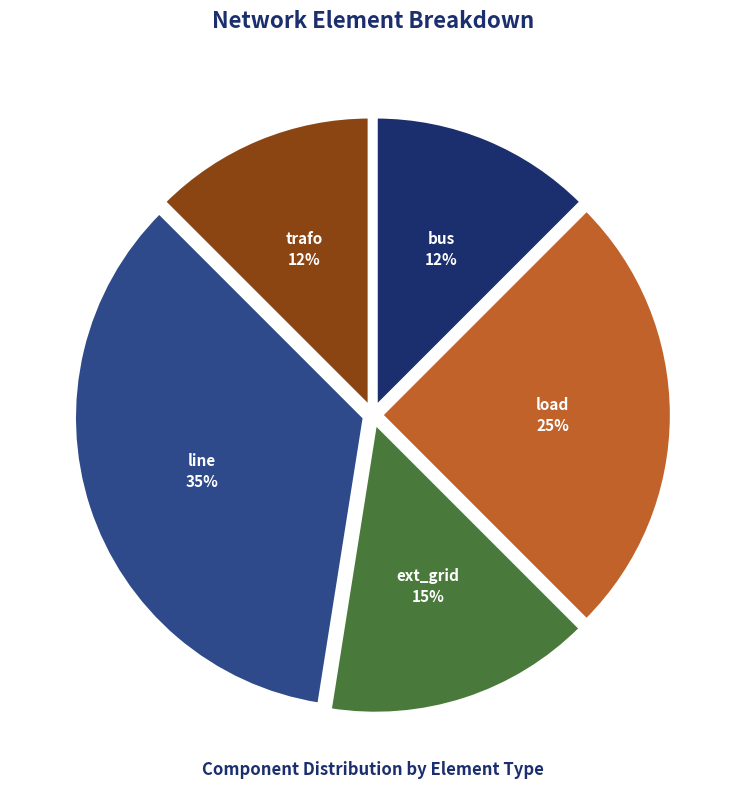

Which has a higher value, bus or ext_grid?

ext_grid